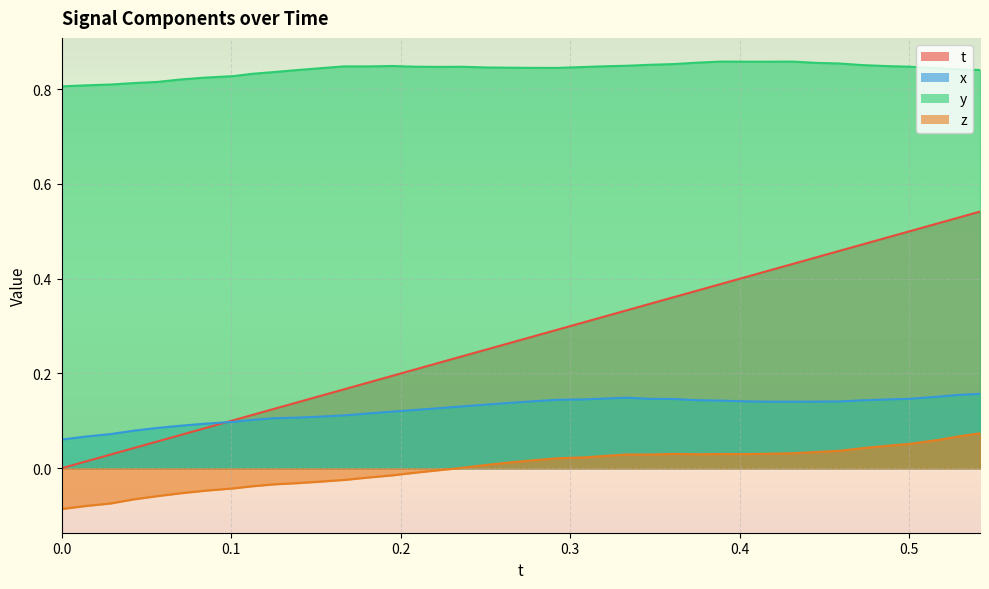

True or false: z and x intersect in this chart.

False